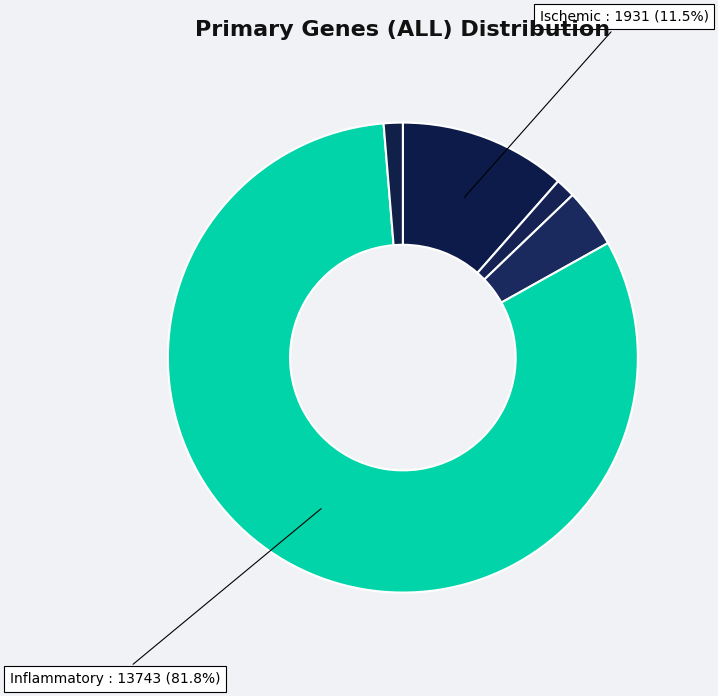

Rank the categories by value from highest to lowest.

Inflammatory, Ischemic, Hypertensive, Cerebrovascular, Rheumatic